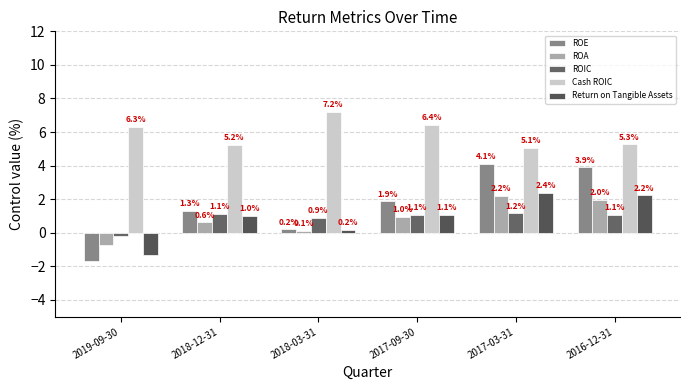

What is the value of the Cash ROIC bar at the 4th from the left?

6.4